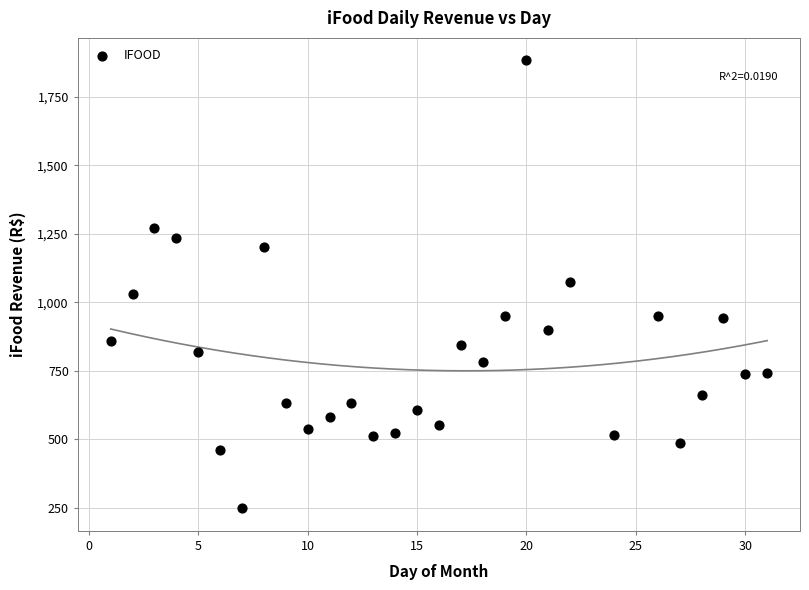

What is the range of Y values (max minus min)?

1636.5